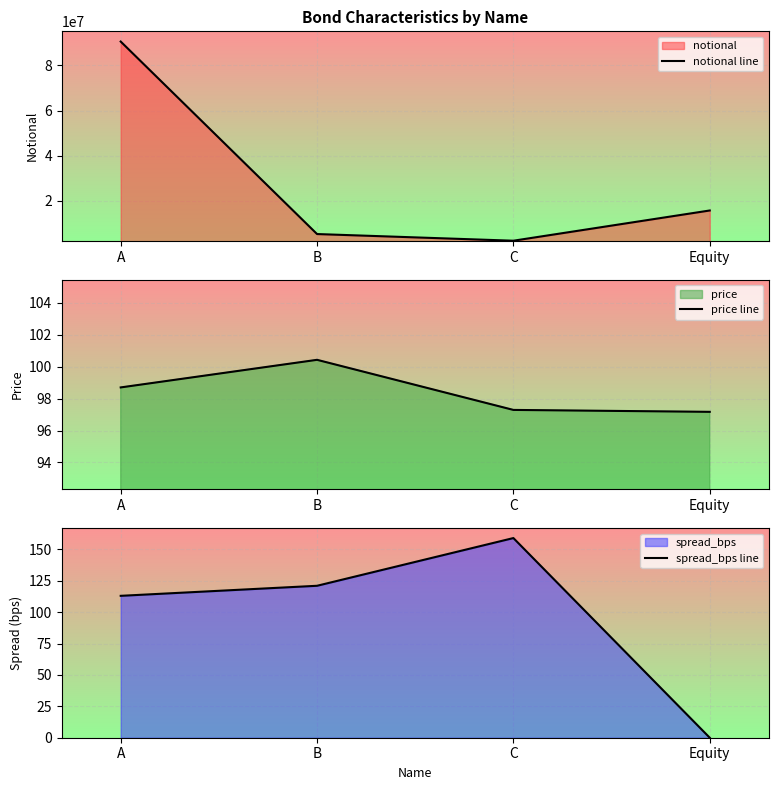

At which label does spread_bps line reach its peak?

C